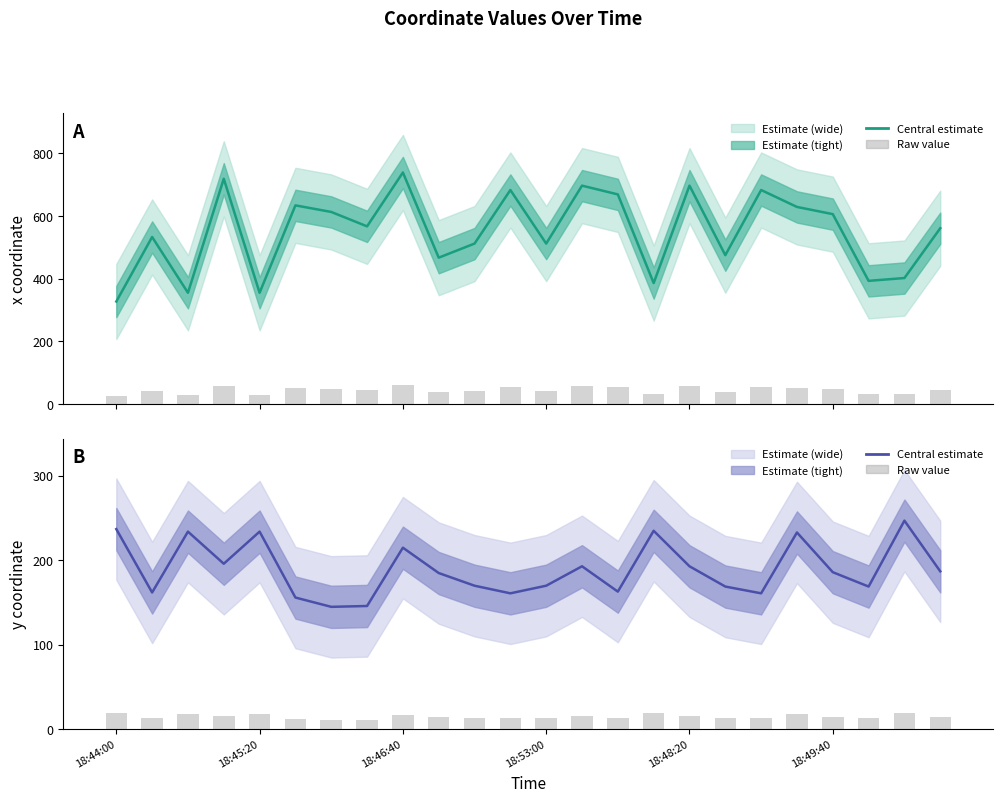

Which has a higher value, 21 or 7?

7